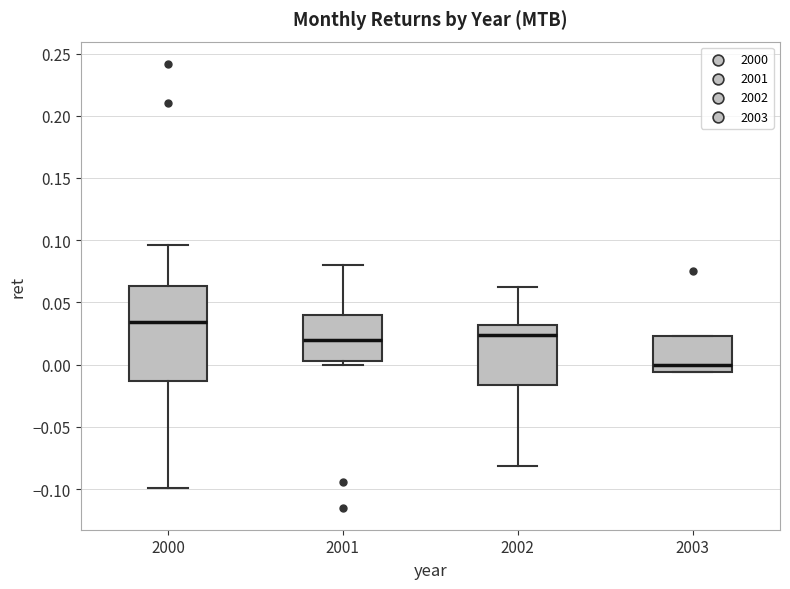

Comparing the boxes themselves (not the whiskers), which one is the tallest?

2000